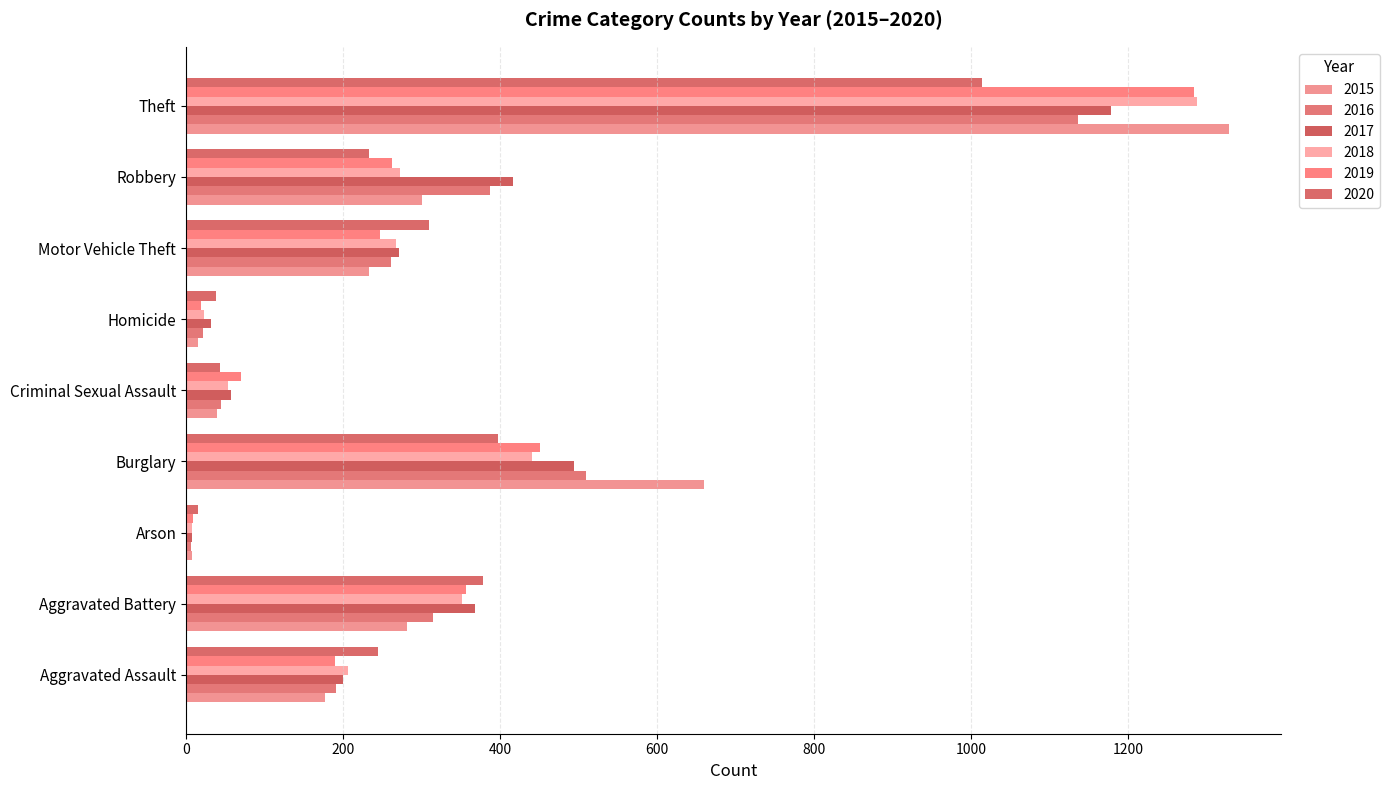

What is the highest value of the 2019 series?

1284